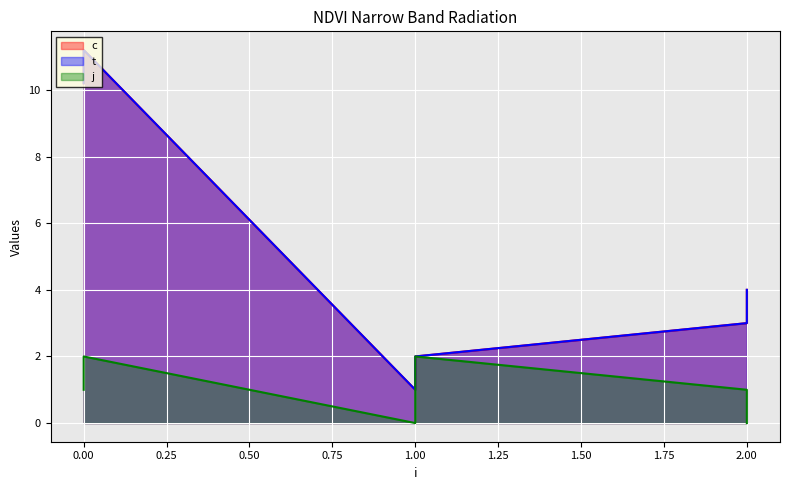

How many values in the j series are below 1?

2